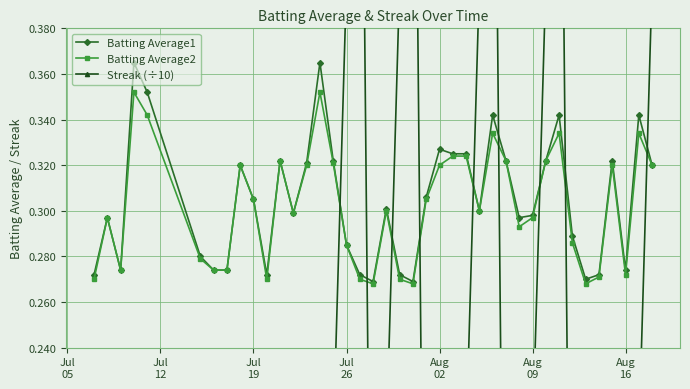

How many interior local peaks does the Batting Average2 series have?

10